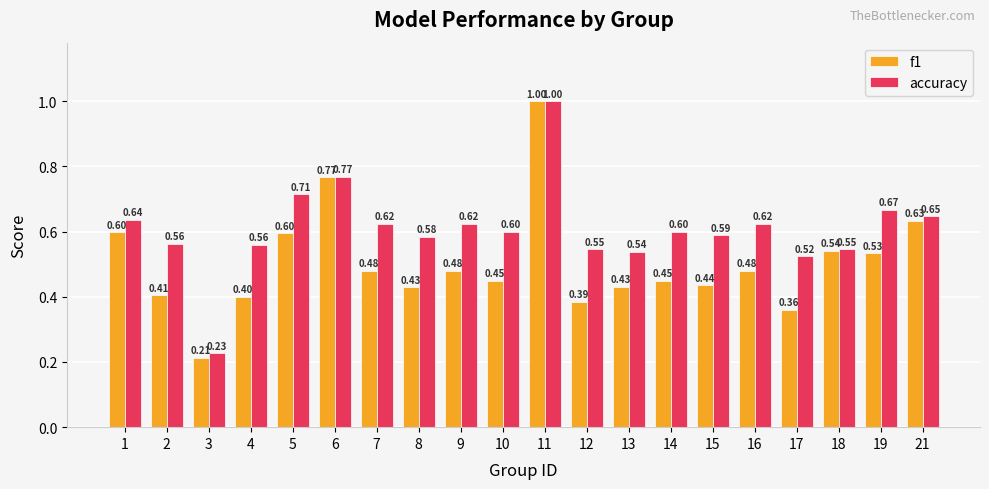

At which label does accuracy reach its minimum?

3